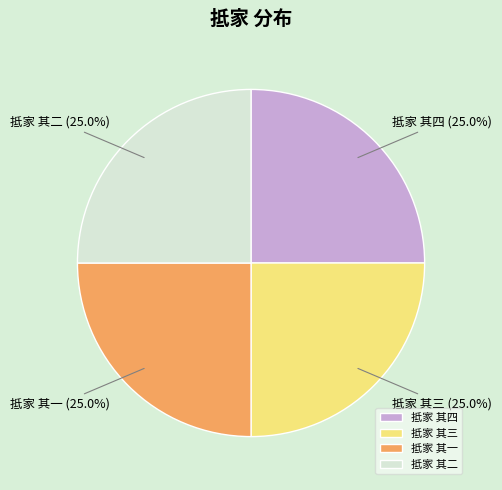

Does any single category account for the majority?

No